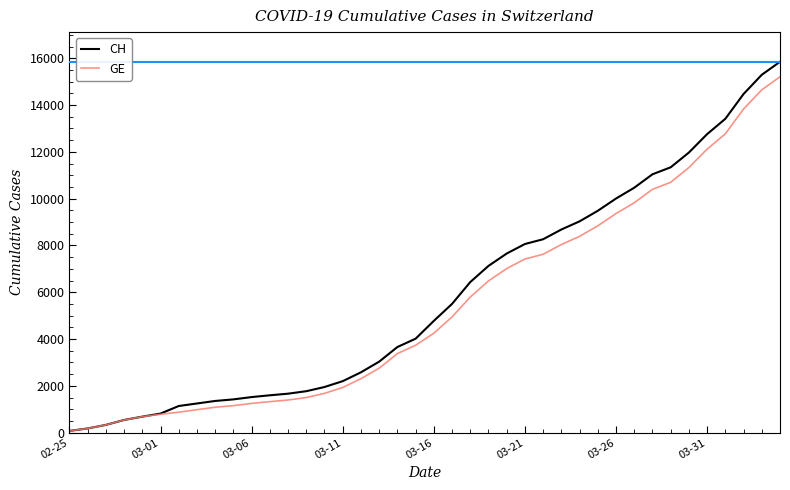

List the series in order of their peak value, highest first.

CH, GE